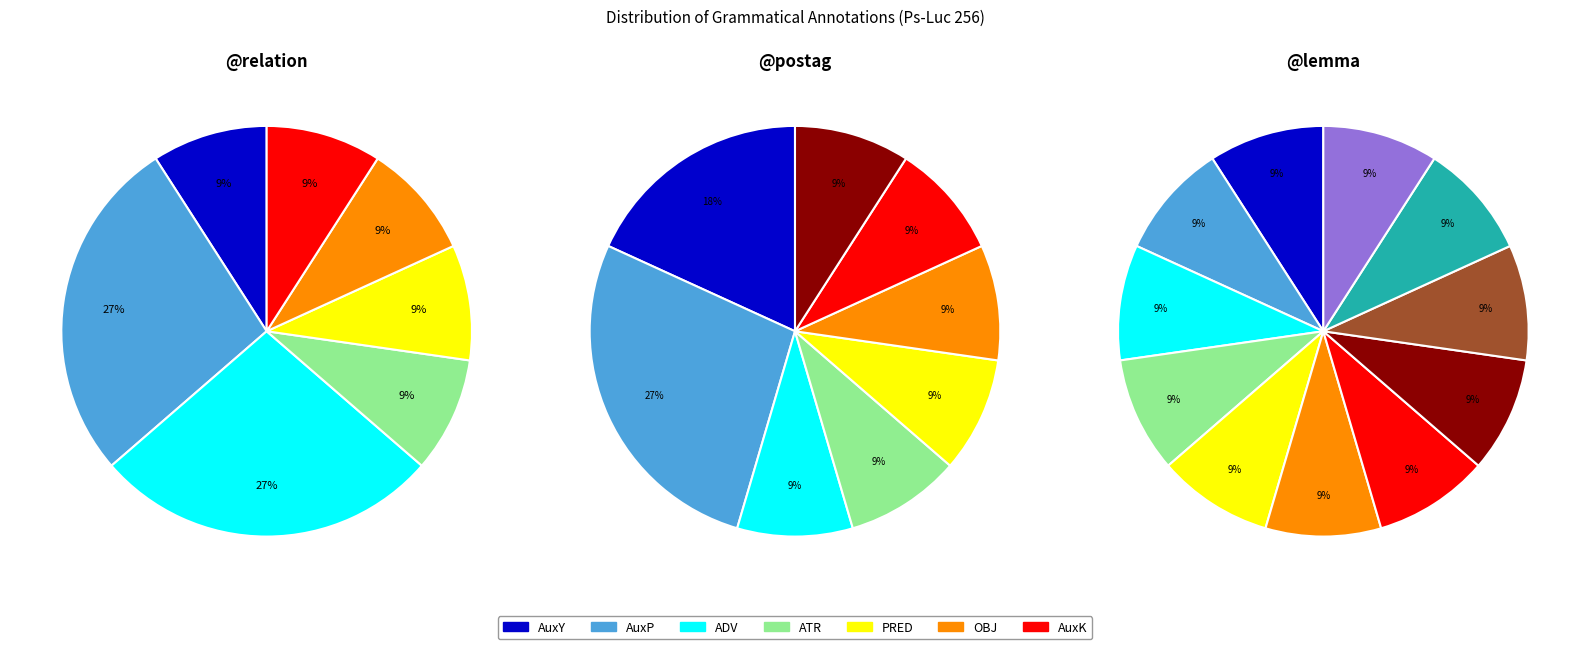

To the nearest percent, what is the average slice percentage?

14%